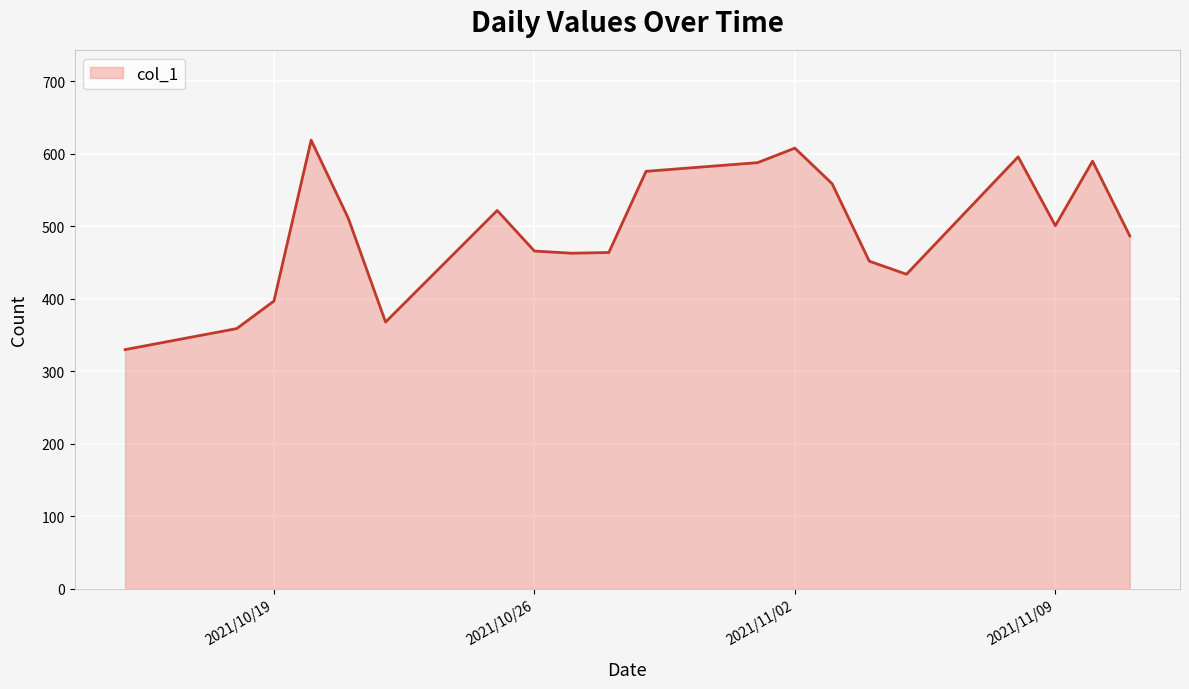

What is the greatest value displayed?

619